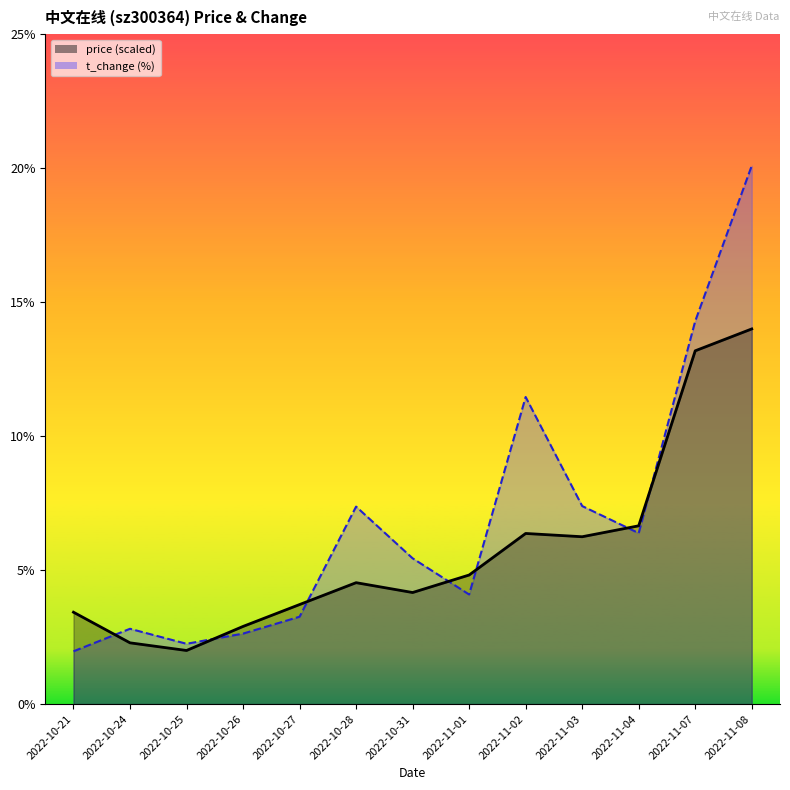

How many times do t_change_line and price_line cross each other?

7